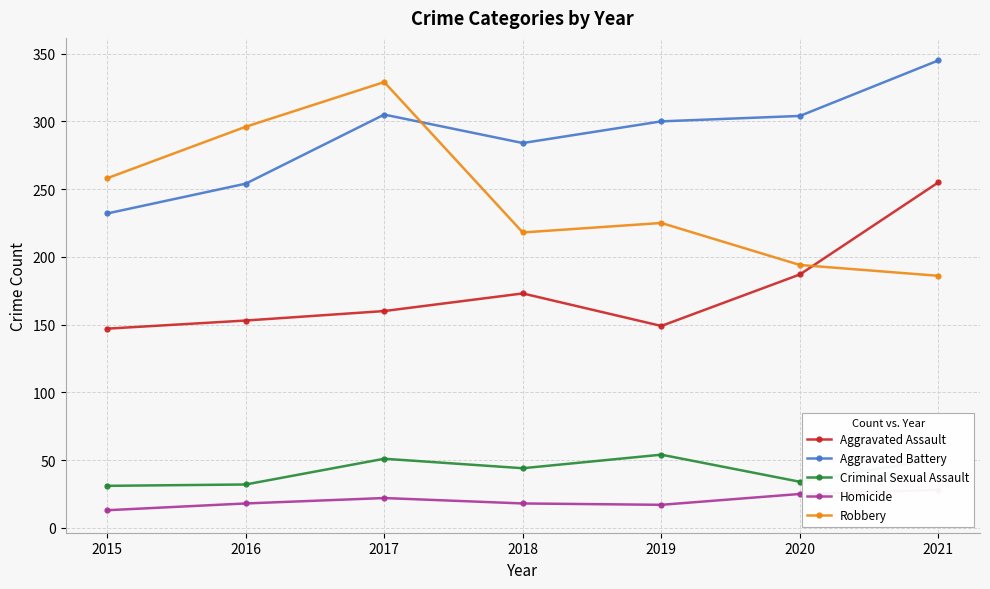

Does the chart display data point markers on the line(s)?

Yes